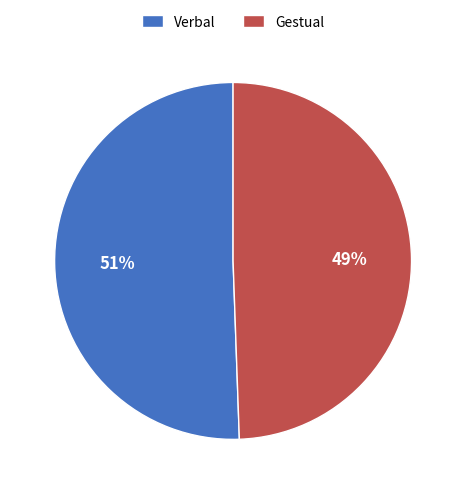

True or false: Gestual accounts for 36% of the total.

False